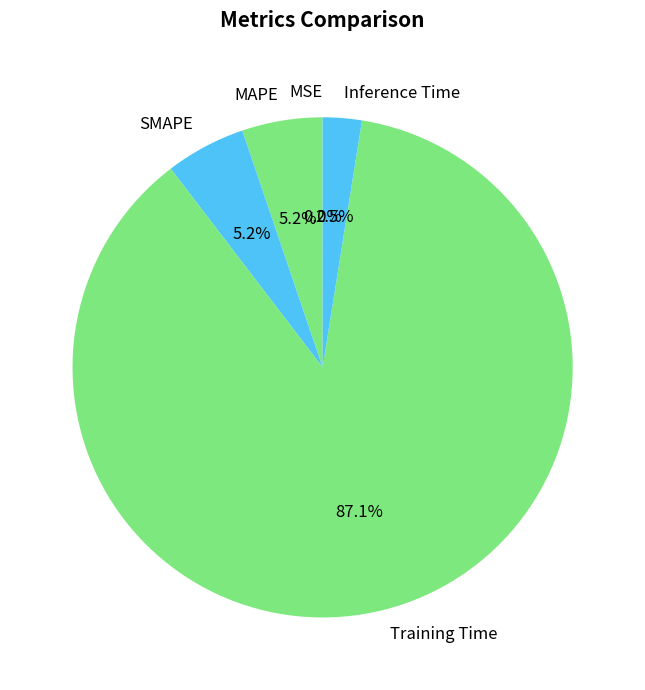

What is the largest slice in the pie chart?

Training Time